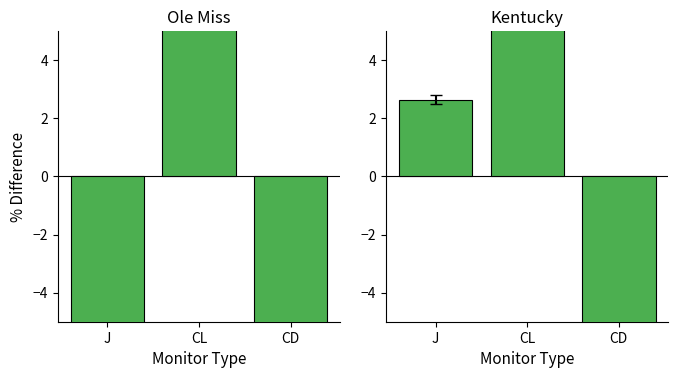

Are the bars horizontal?

No